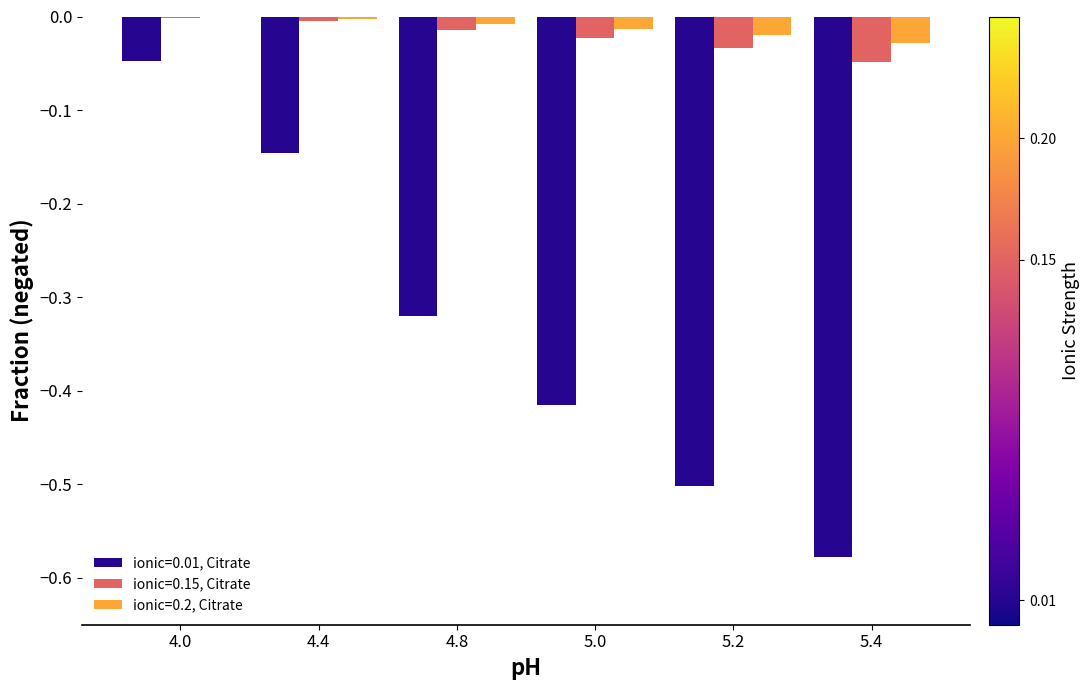

The value of ionic=0.15, Citrate at 5.0 is -0.0. True or false?

True